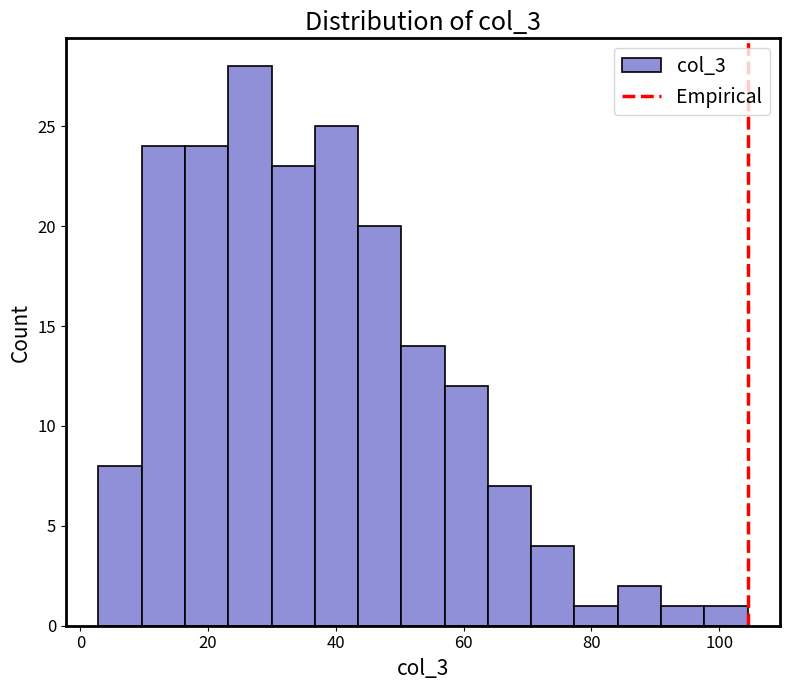

Read against the x-axis, roughly where is the centre of the tallest bar?

26